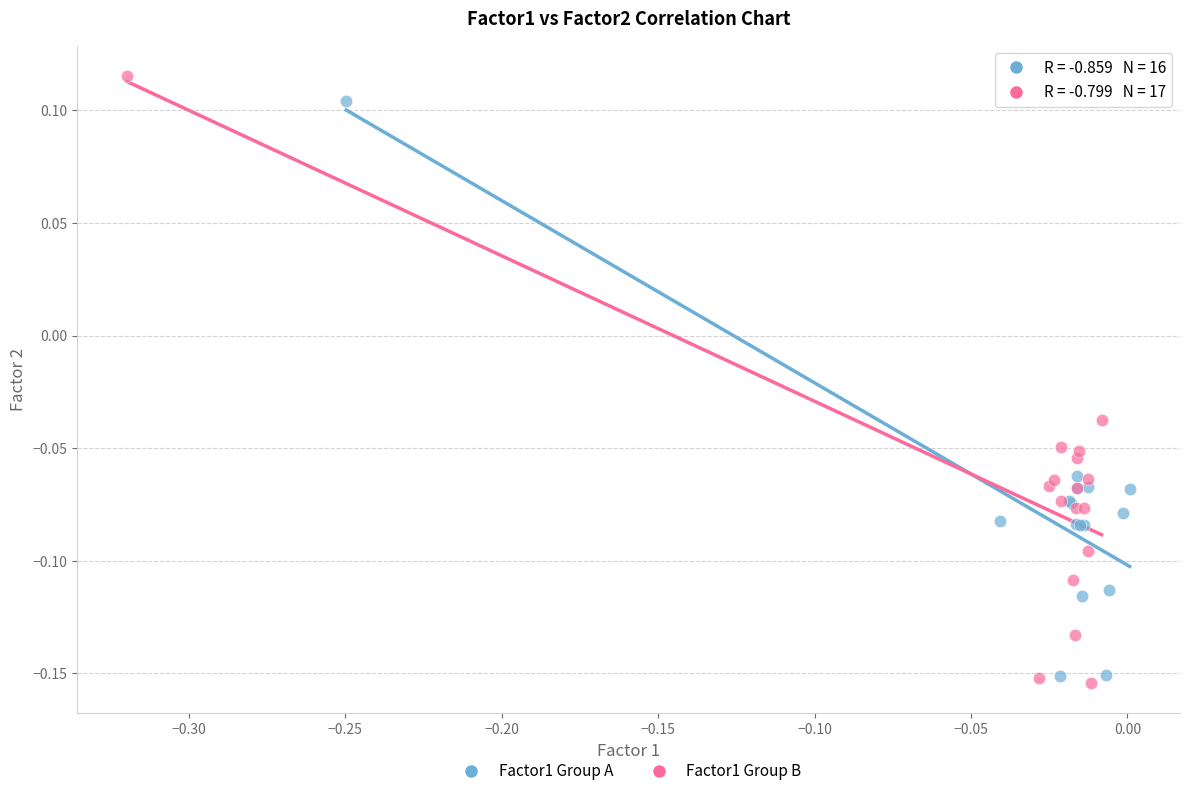

What are all the series names shown in the legend?

Factor1 Group A, Factor1 Group B